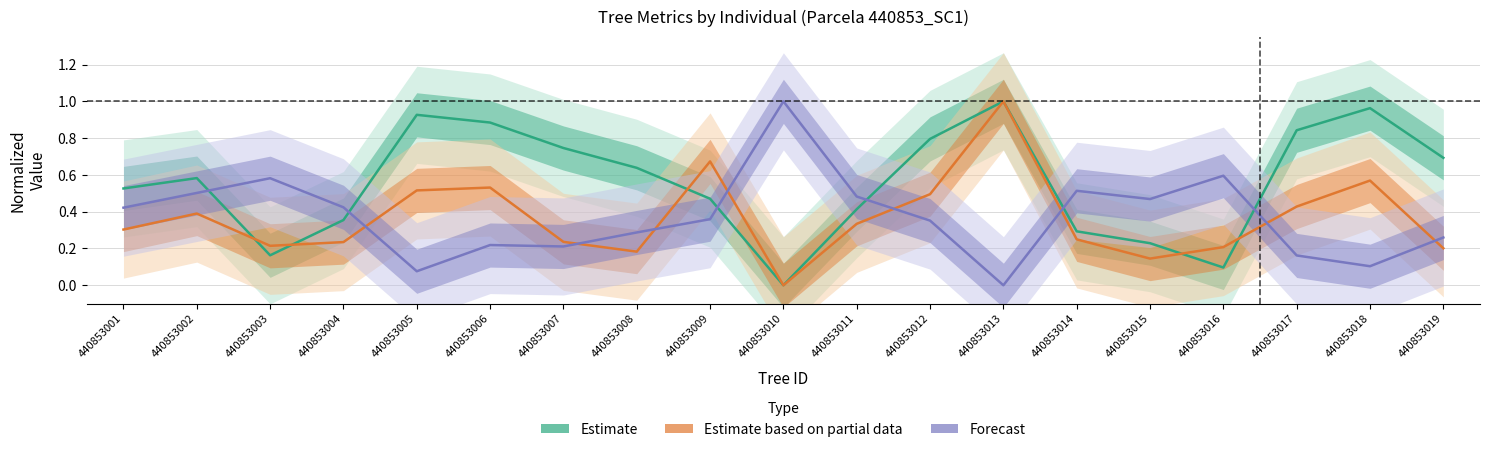

Reading right to left, list all the values displayed in this chart.

Estimate: 0.7	1.0	0.8	0.1	0.2	0.3	1.0	0.8	0.4	0.0	0.5	0.6	0.7	0.9	0.9	0.4	0.2	0.6	0.5
Estimate based on partial data: 0.2	0.6	0.4	0.2	0.1	0.2	1.0	0.5	0.3	0.0	0.7	0.2	0.2	0.5	0.5	0.2	0.2	0.4	0.3
Forecast: 0.3	0.1	0.2	0.6	0.5	0.5	0.0	0.4	0.5	1.0	0.4	0.3	0.2	0.2	0.1	0.4	0.6	0.5	0.4